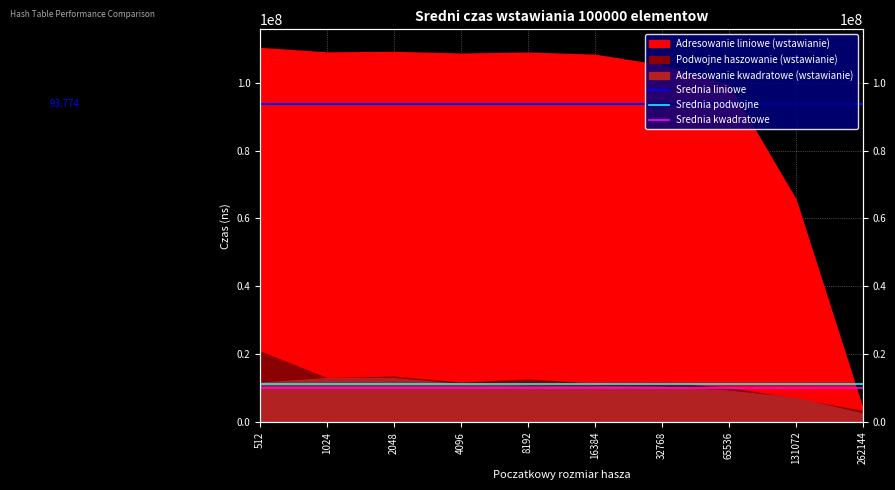

At which category is the sum across all series the highest?

512